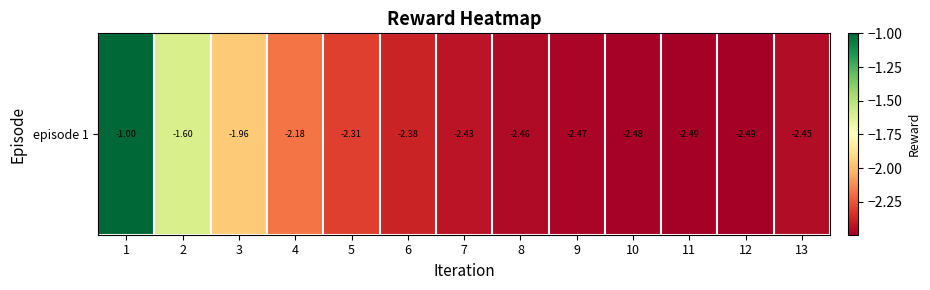

Which has a higher value, 11 or 9?

9